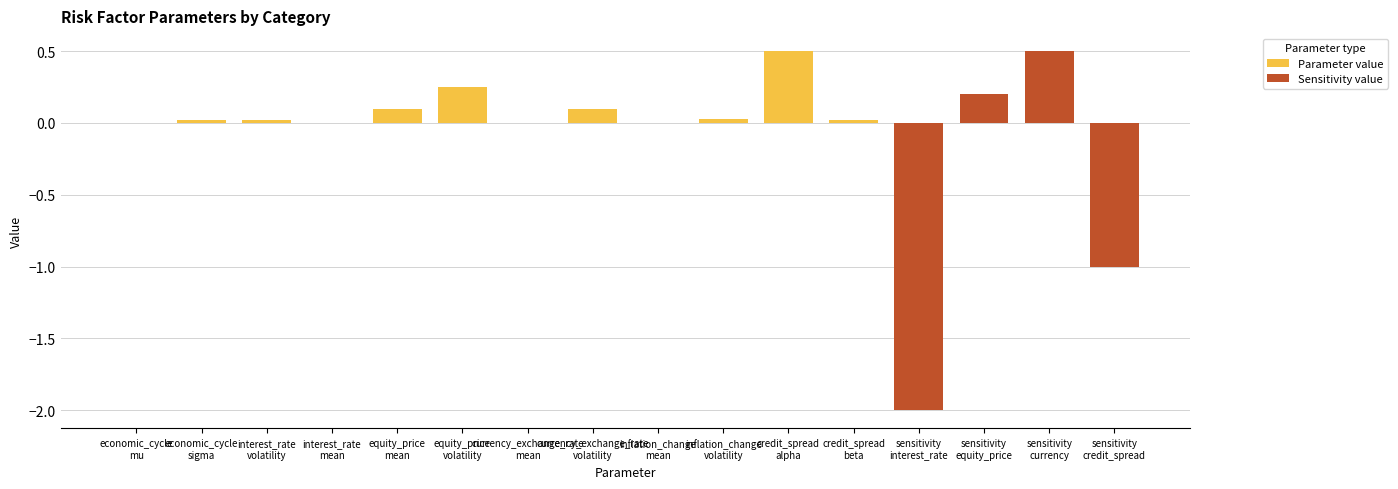

List the series in order of their peak value, lowest first.

Parameter value, Sensitivity value